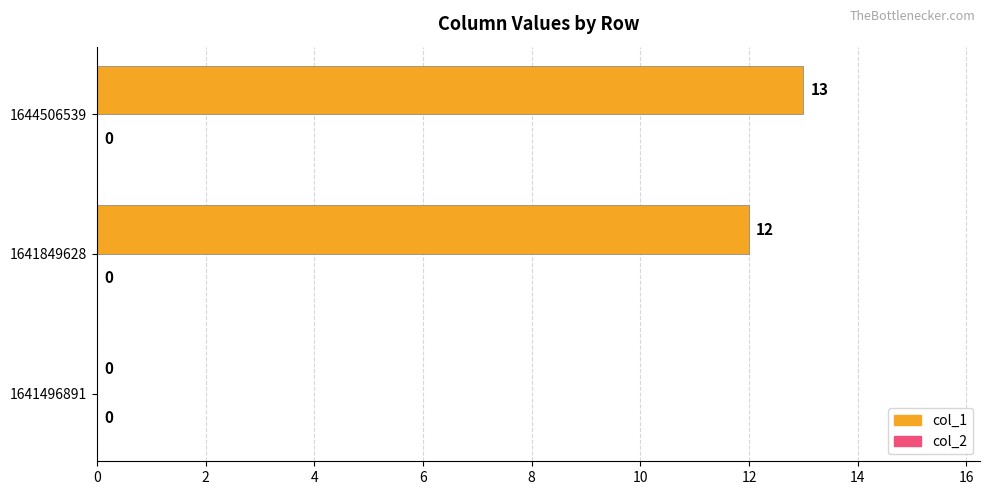

What is the sum of the values at 1641849628 and 1644506539?

25